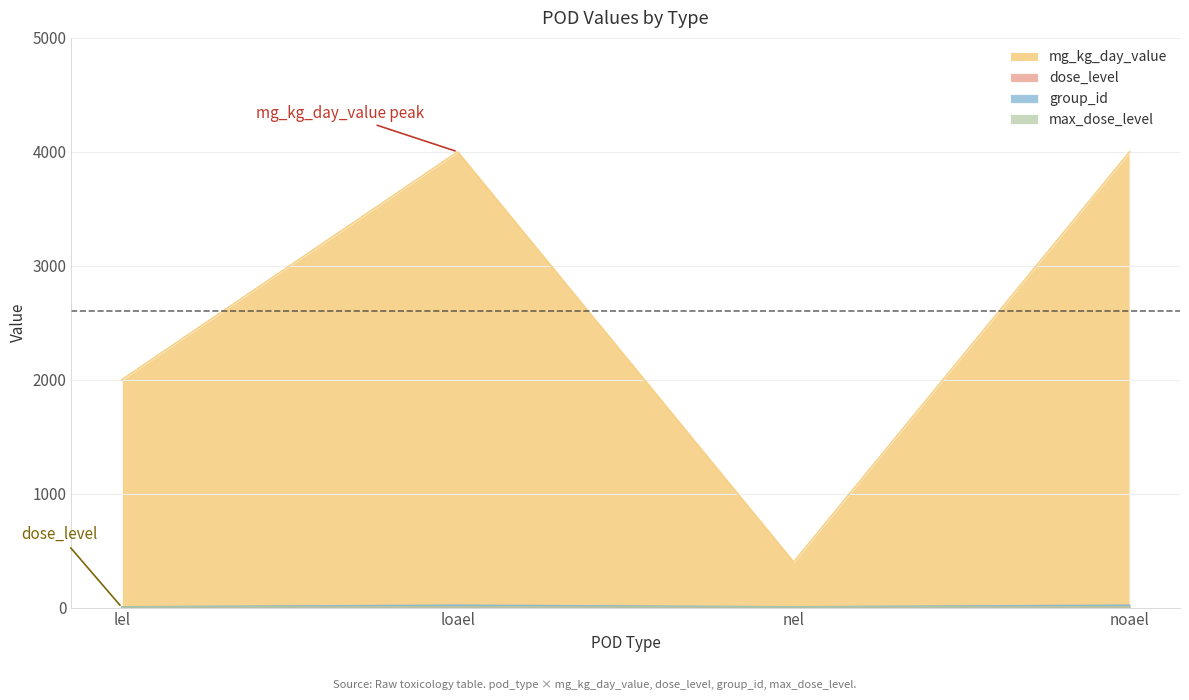

The value of dose_level at noael is 3. True or false?

True